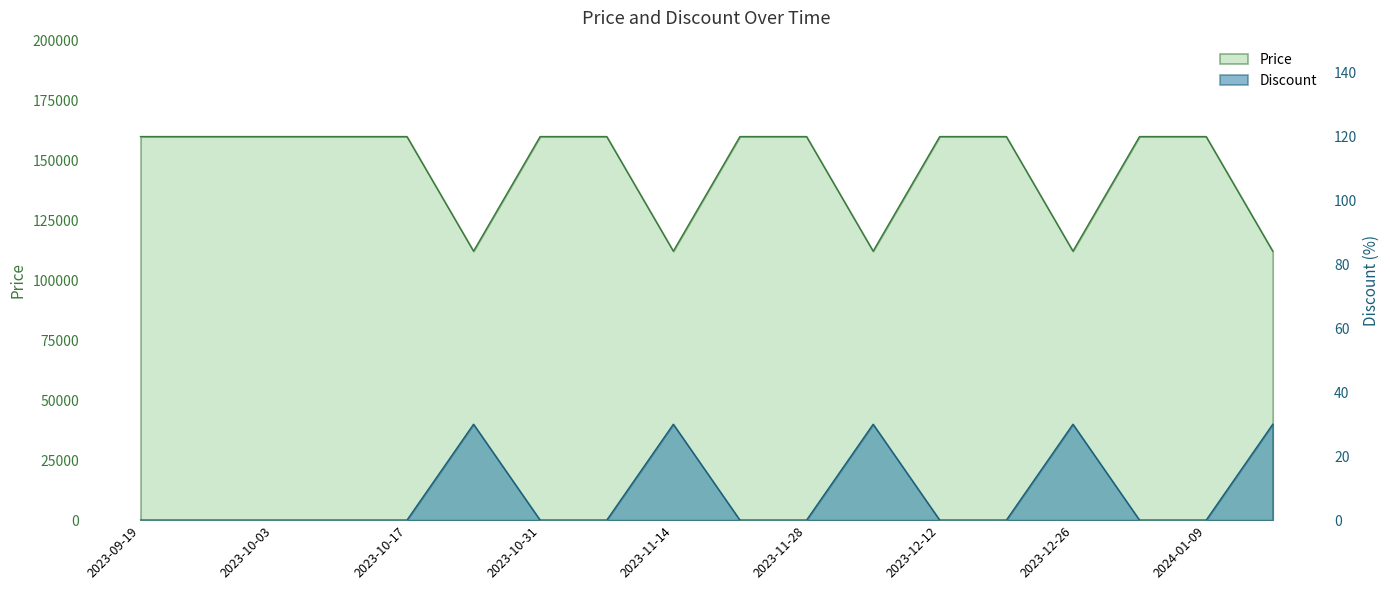

Which series changed the most between 2023-09-19 and 2023-12-05?

Price